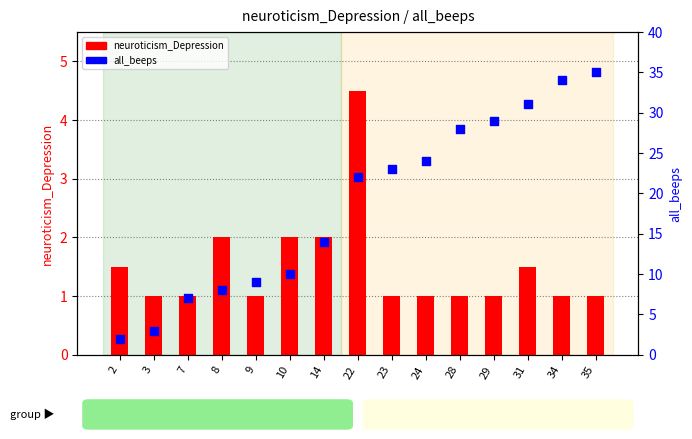

Which series has the largest total across all categories?

all_beeps